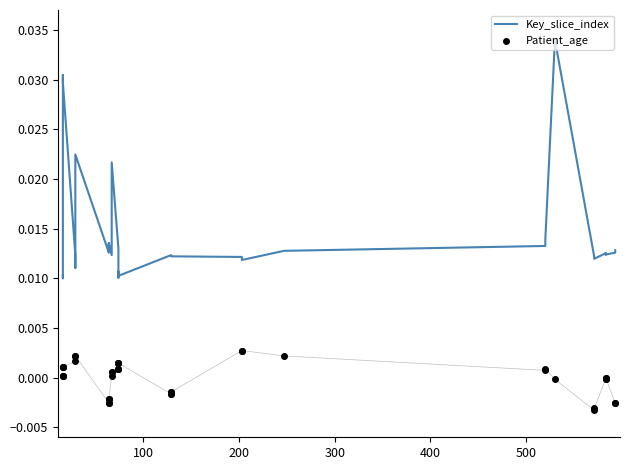

Which series has the largest total across all categories?

Key_slice_index